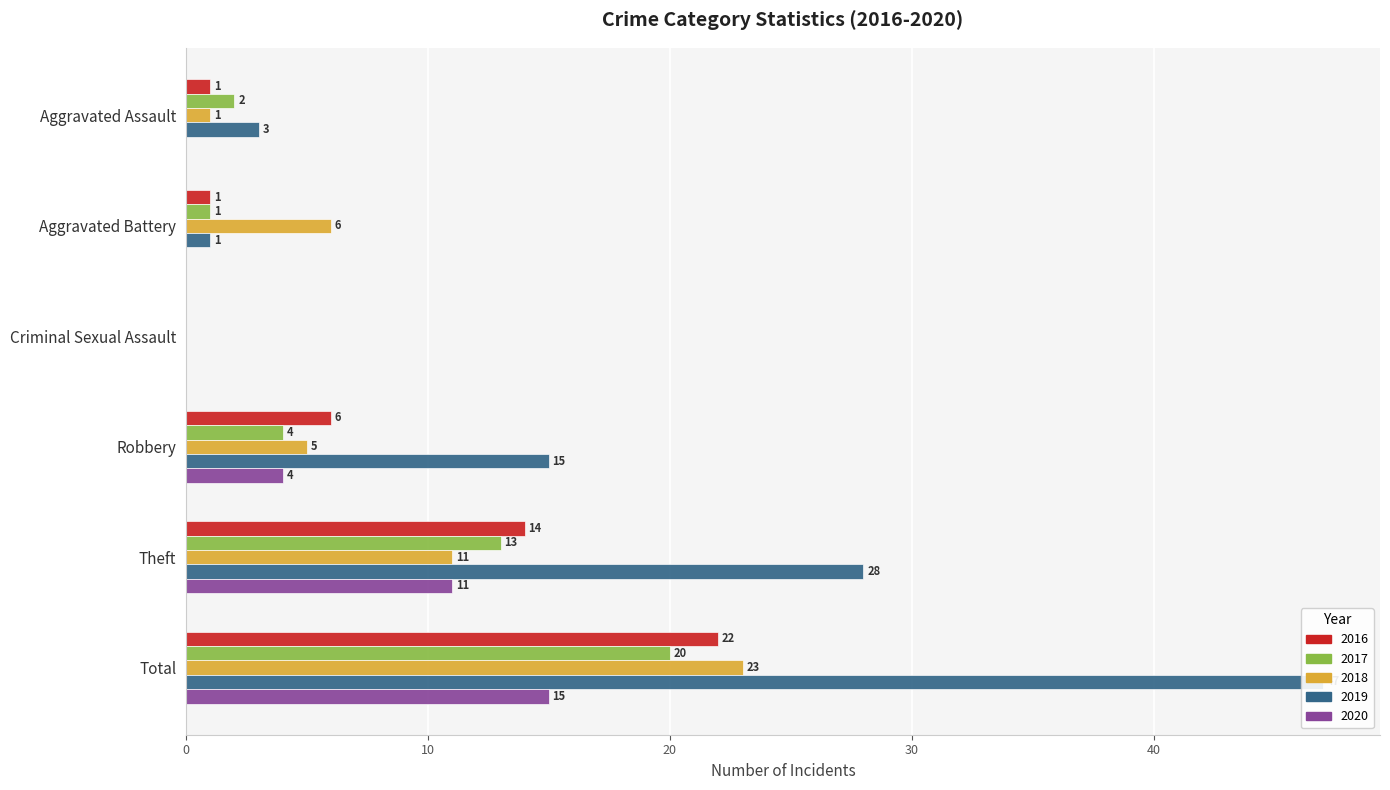

What are all the series names shown in the legend?

2016, 2017, 2018, 2019, 2020